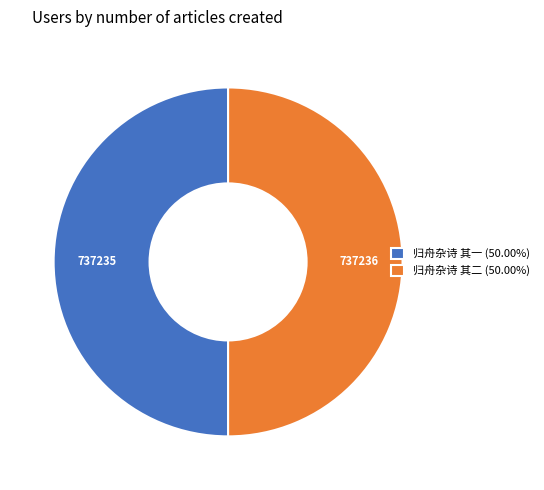

Approximately how many times larger is the value at 归舟杂诗 其二 (50.00%) compared to 归舟杂诗 其一 (50.00%)?

1.0